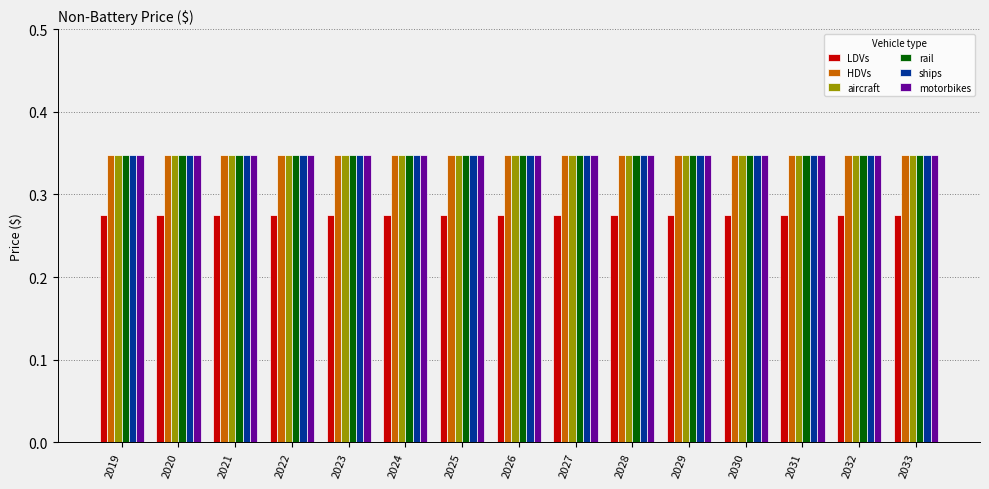

Is the value of HDVs at 2021 greater than the value of LDVs at 2031?

Yes